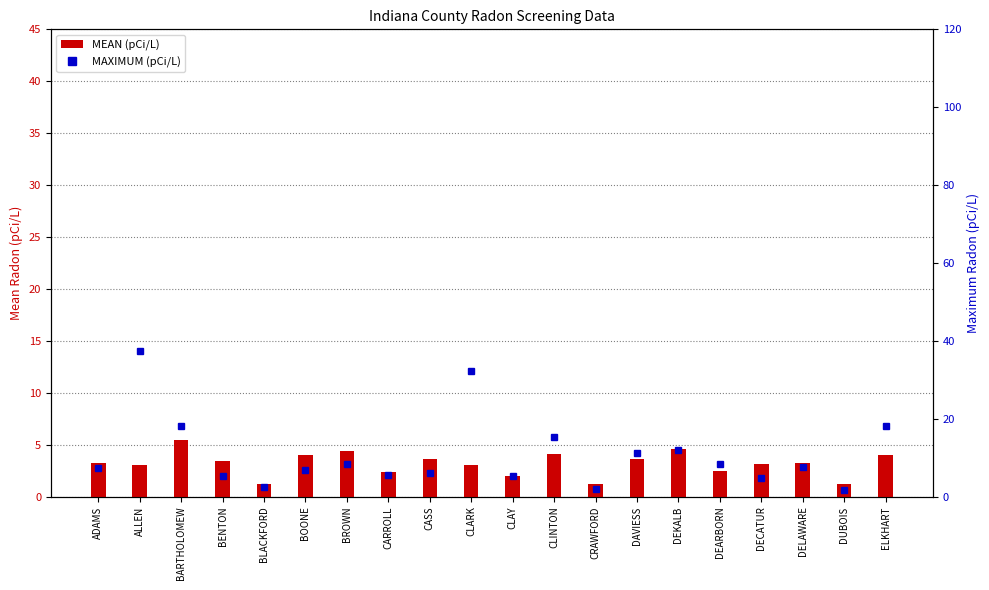

What is the label of the 14th bar from the right?

BROWN